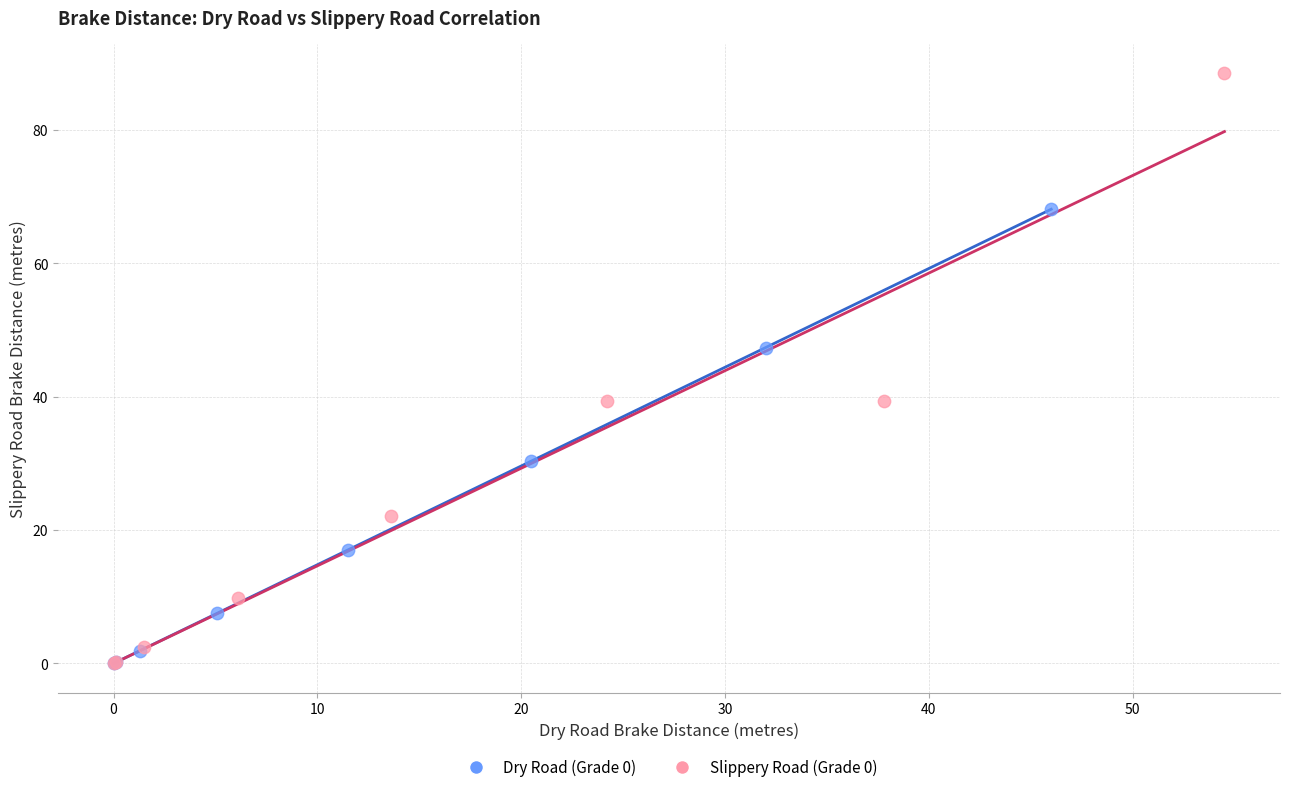

What are all the series names shown in the legend?

Dry Road (Grade 0), Slippery Road (Grade 0)